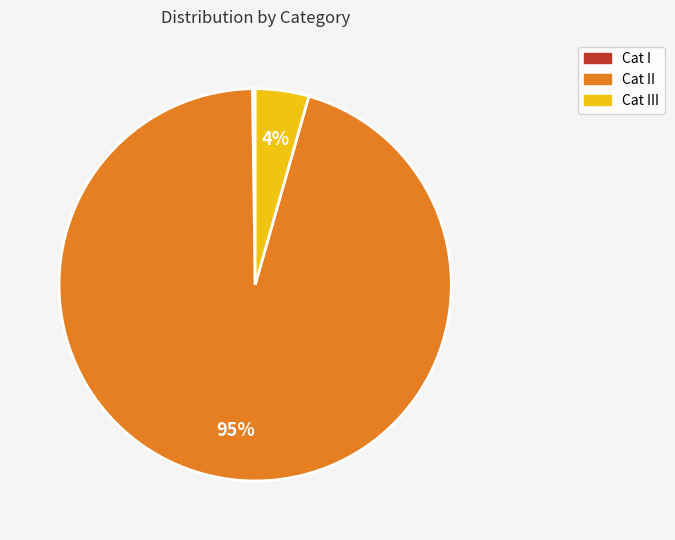

To the nearest percent, what is the average slice percentage?

33%